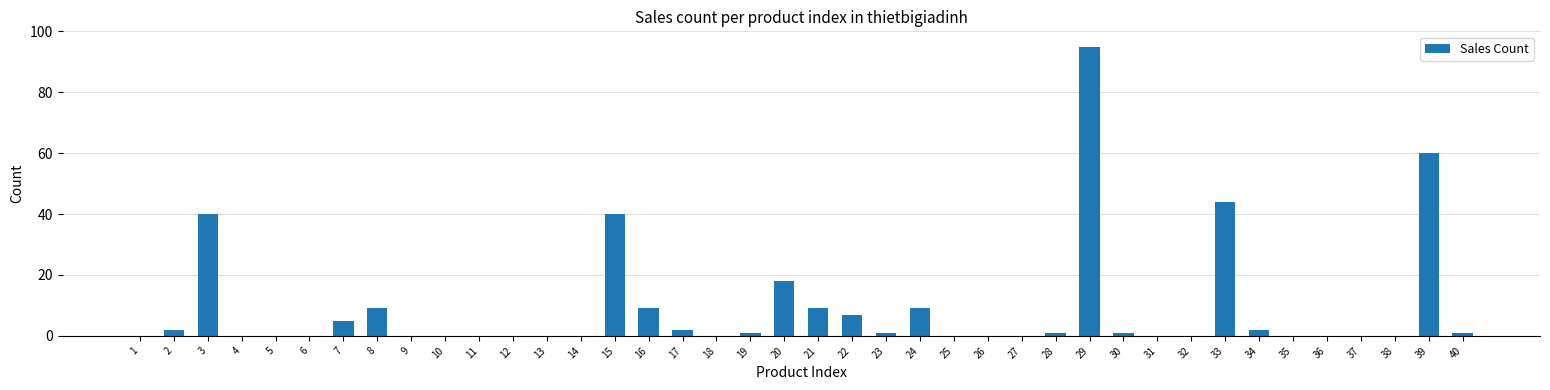

True or false: the data shows 9 at 24.

True